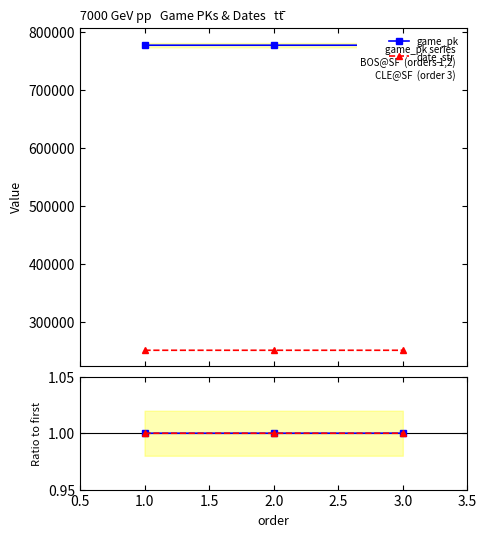

What is the highest value of the date_str series?

250621